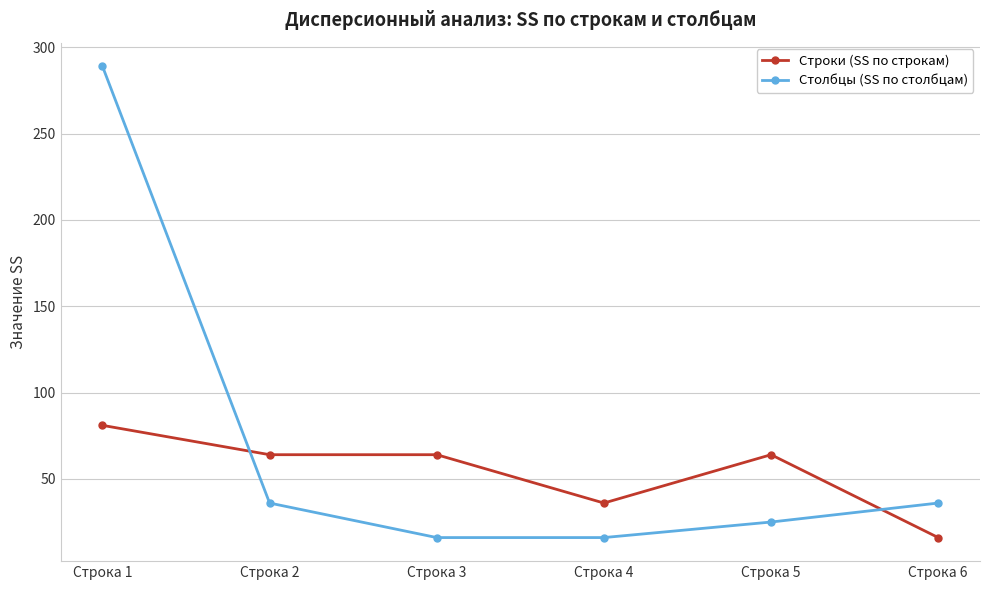

Which series has the widest spread of values?

Столбцы (SS по столбцам)